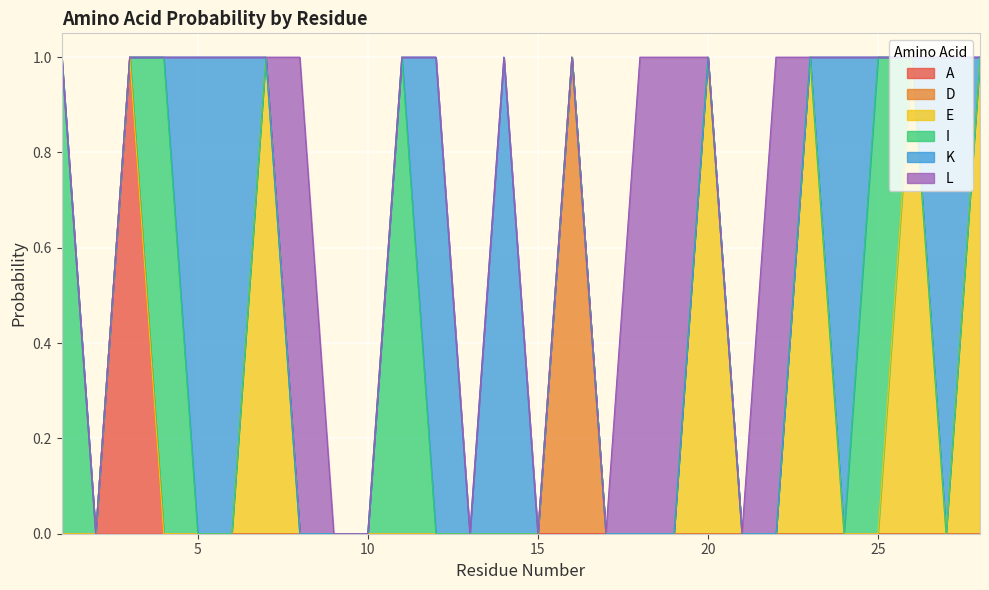

Where is the first local minimum for E?

27